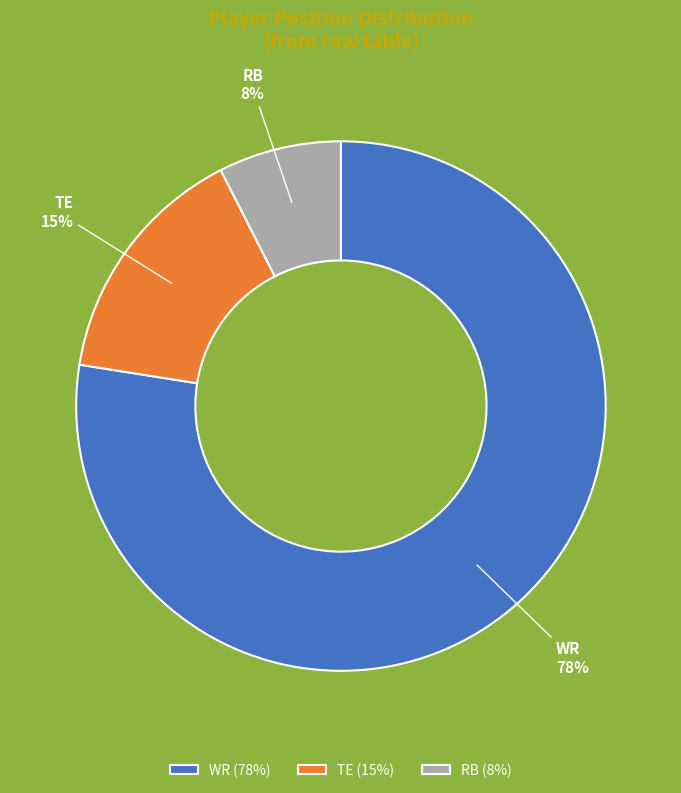

To the nearest percent, what percentage of the pie is RB?

8%